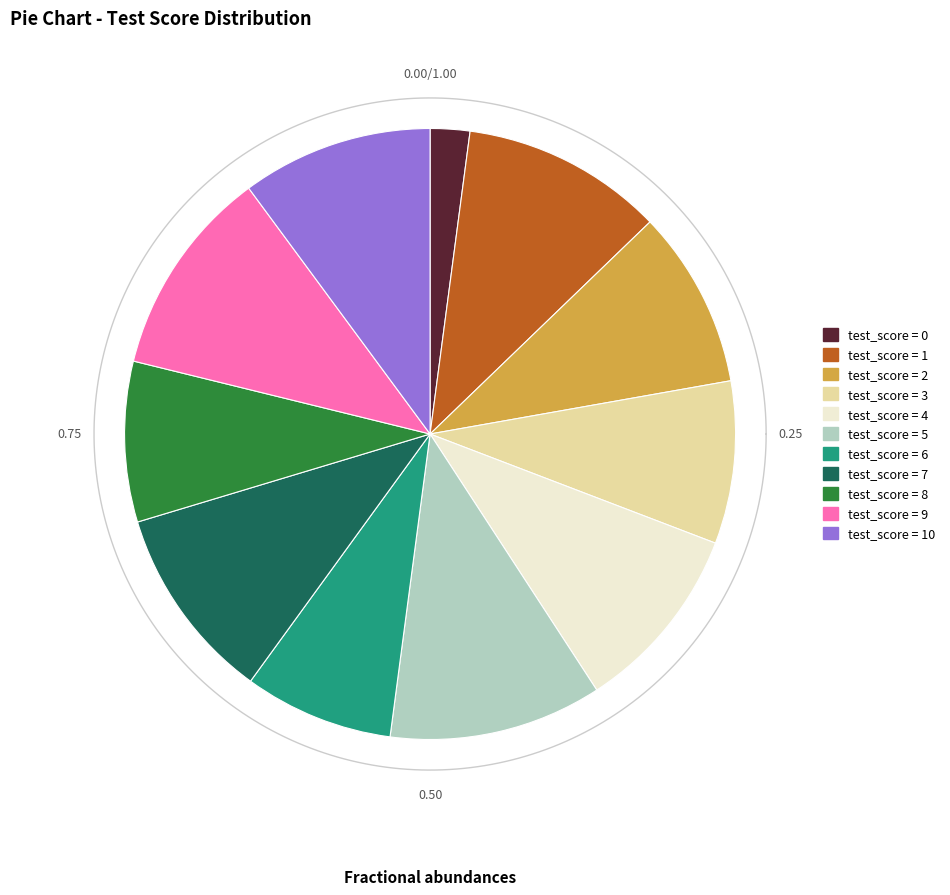

The 9 slice represents 20% of the pie. True or false?

False